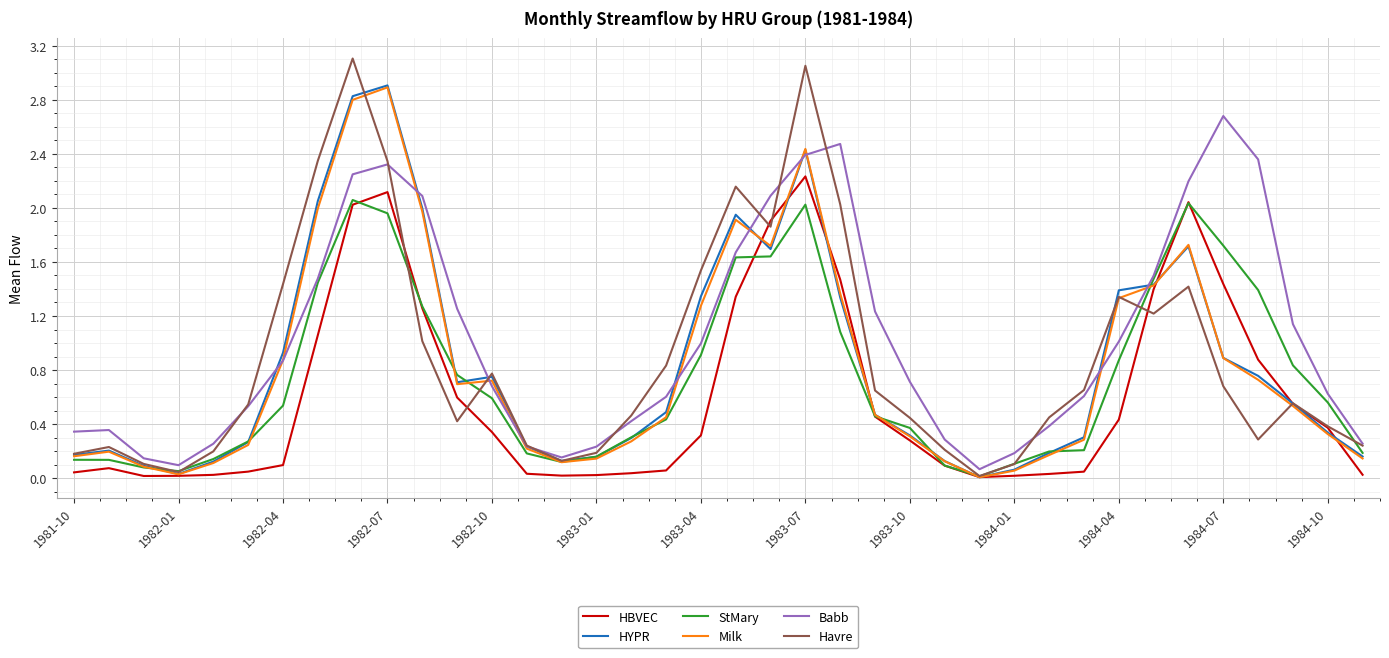

What are all the series names shown in the legend?

HBVEC, HYPR, StMary, Milk, Babb, Havre